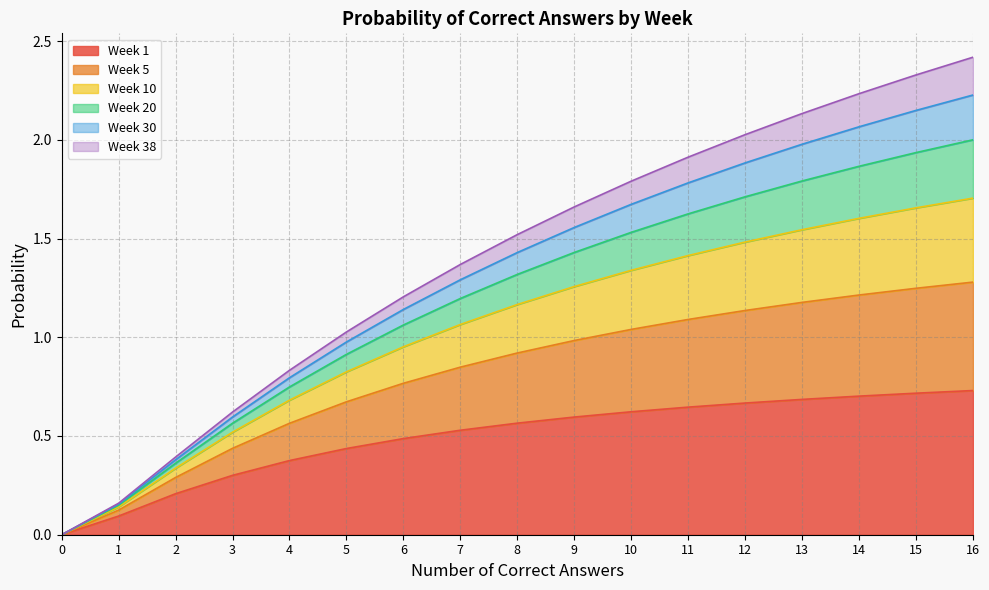

What are all the series names shown in the legend?

Week 1, Week 5, Week 10, Week 20, Week 30, Week 38